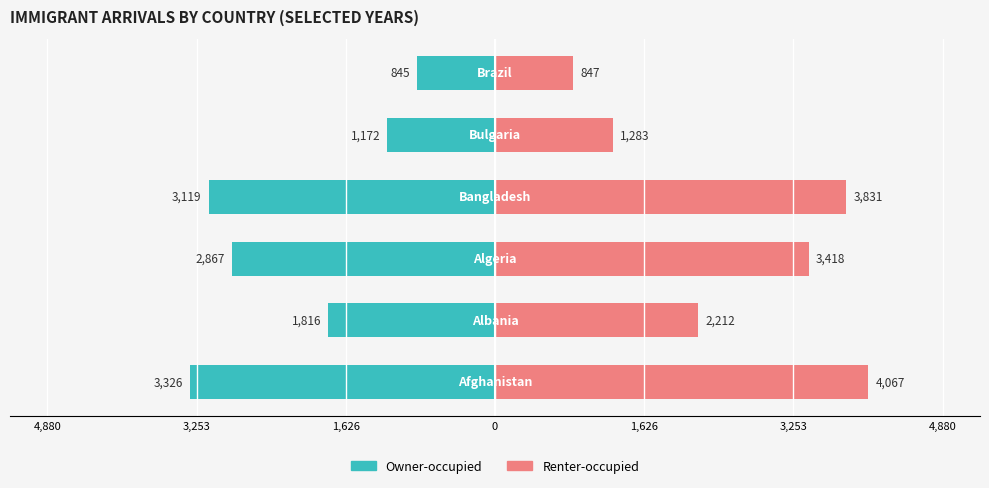

How many values in the Owner-occupied series exceed -1816?

2